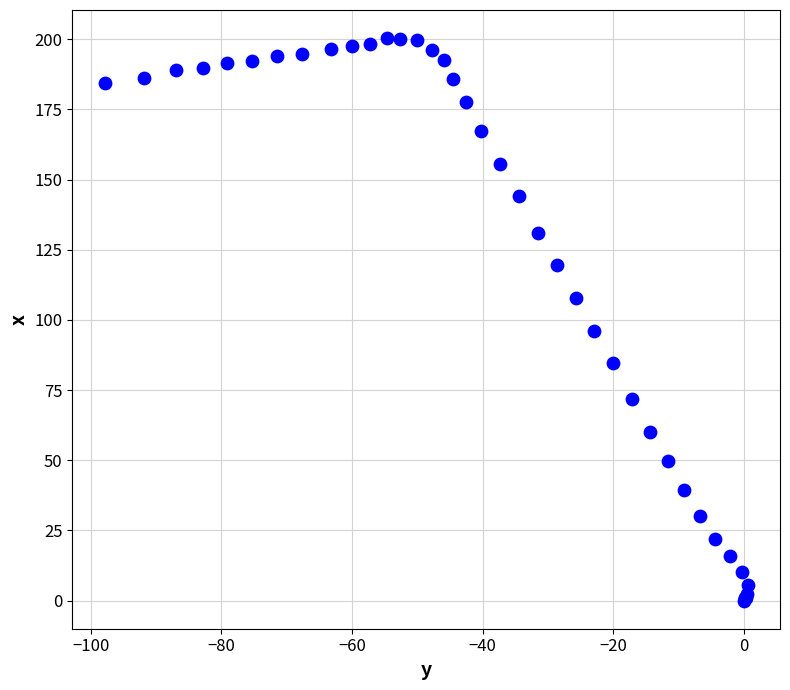

What Y value in the scatter plot is closest to 100?

96.2